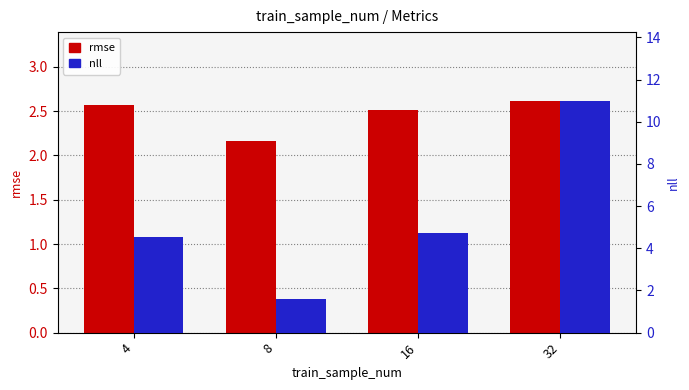

Reading right to left, list all the values displayed in this chart.

rmse: 32=2.6	16=2.5	8=2.2	4=2.6
nll: 32=11.0	16=4.7	8=1.6	4=4.5